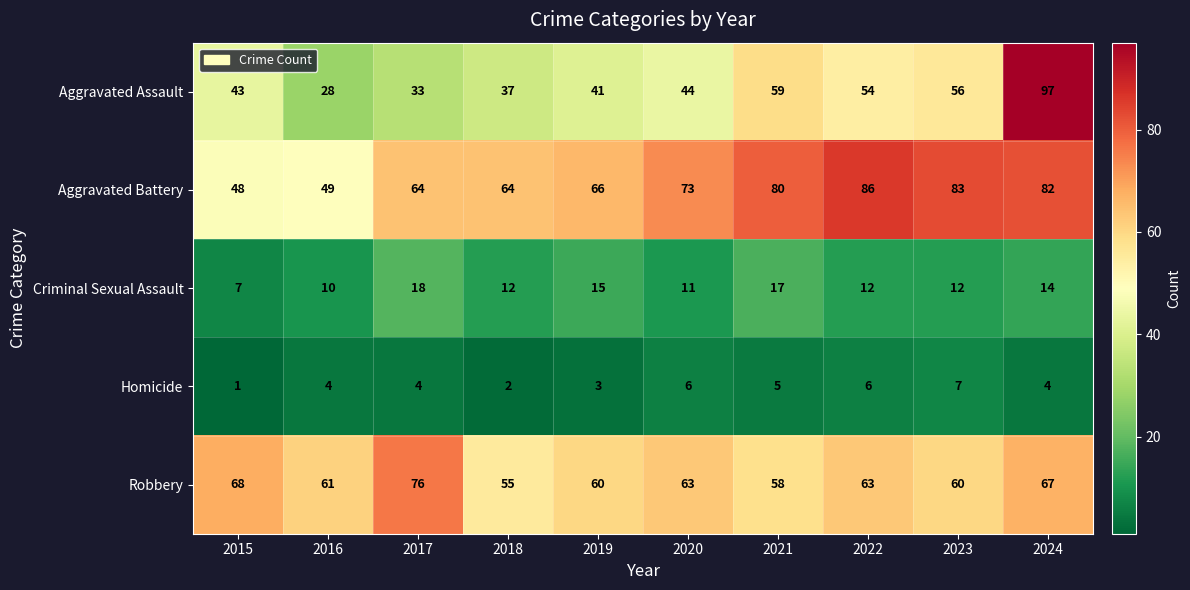

Read the Aggravated Battery value at 2022, to the nearest 10.

90